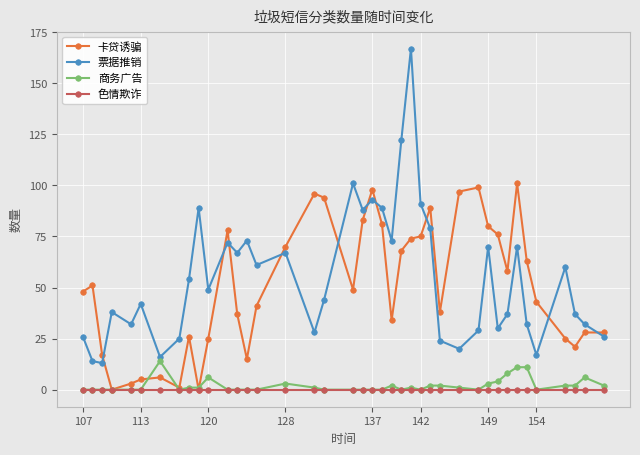

Which series has the largest range (max minus min)?

票据推销